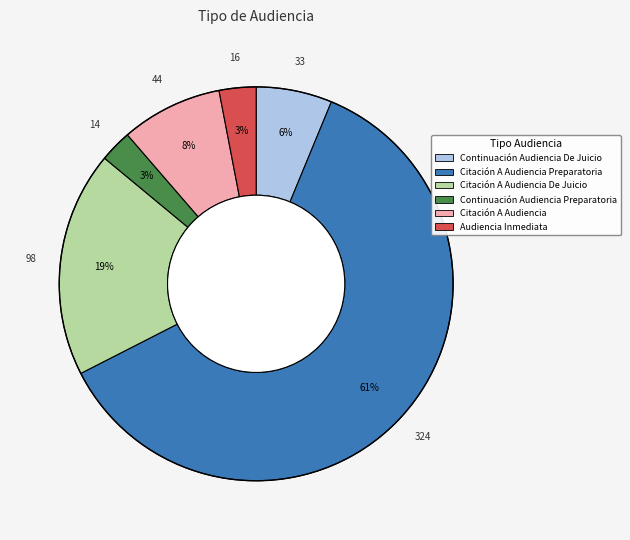

Does any single category account for the majority?

Yes